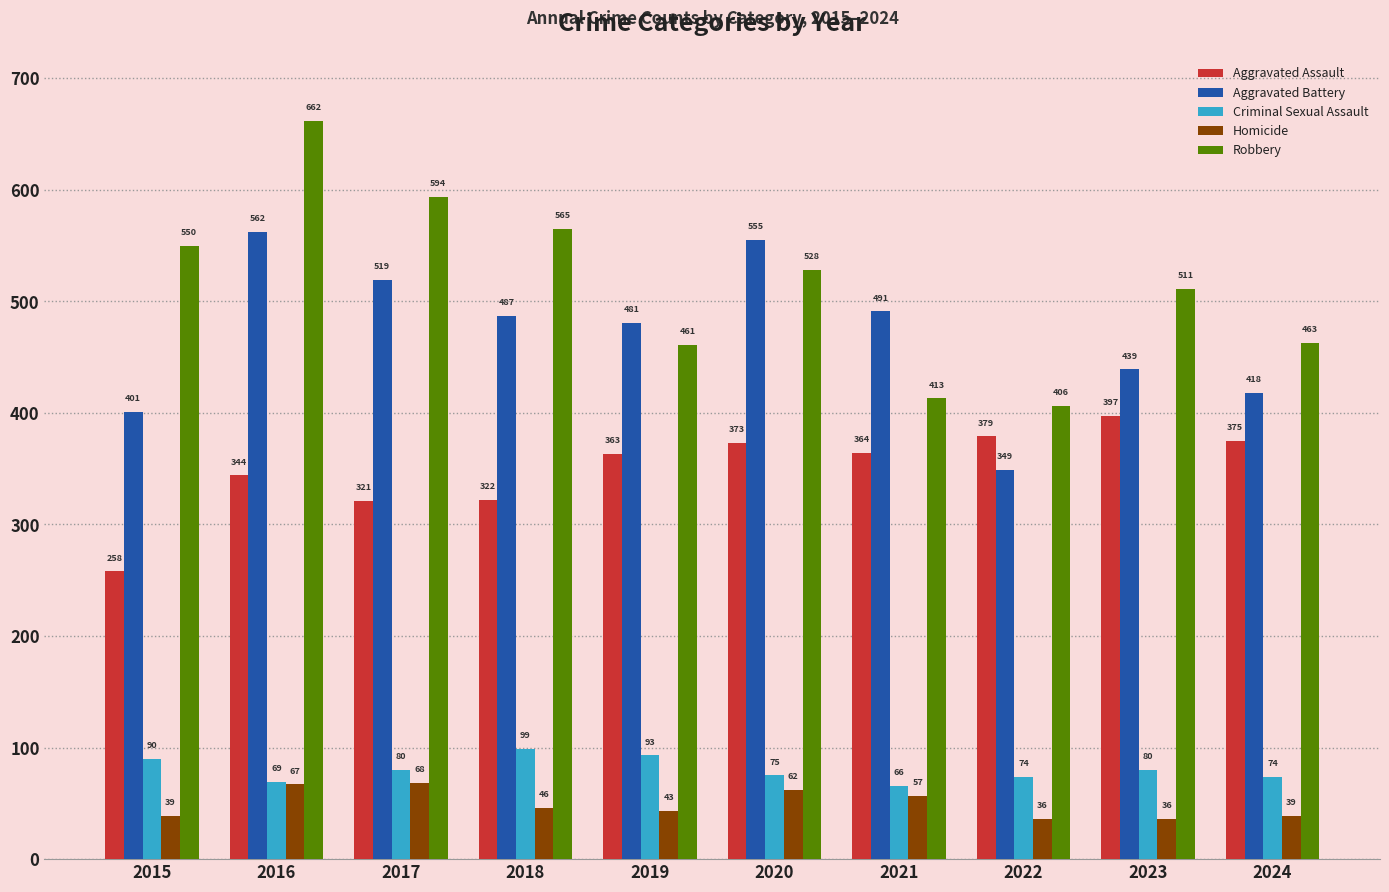

What is the difference between the Homicide values at 2016 and 2023?

31